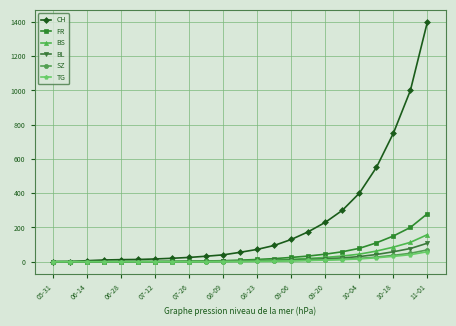

How many lines are shown in the chart?

6